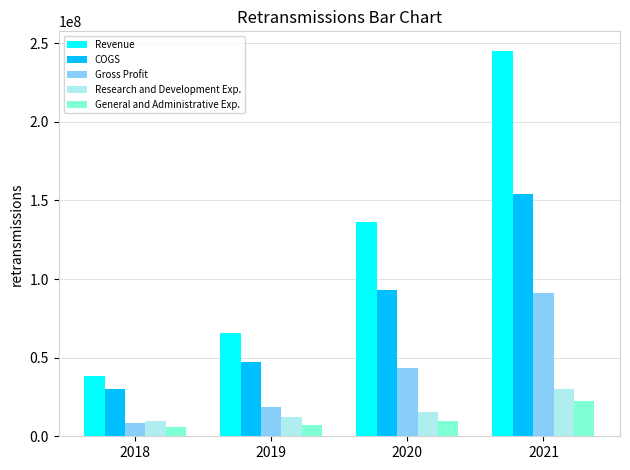

Reading left to right, transcribe all the data shown in this chart.

Revenue: 2018=38640000	2019=65852000	2020=136375000	2021=245274000
COGS: 2018=30050000	2019=47188000	2020=92902000	2021=153841000
Gross Profit: 2018=8590000	2019=18664000	2020=43473000	2021=91433000
Research and Development Exp.: 2018=9541000	2019=12034000	2020=15400000	2021=29761000
General and Administrative Exp.: 2018=5760000	2019=6988000	2020=9822000	2021=22643000